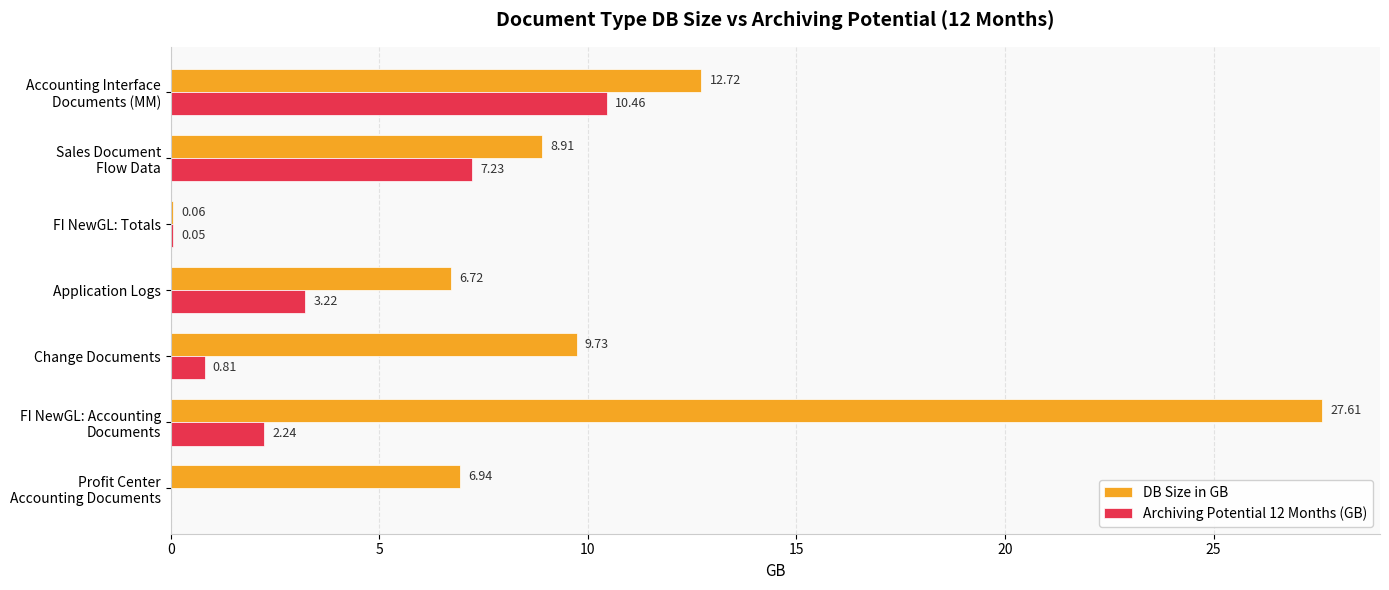

At which category is the sum across all series the highest?

FI NewGL: Accounting
Documents